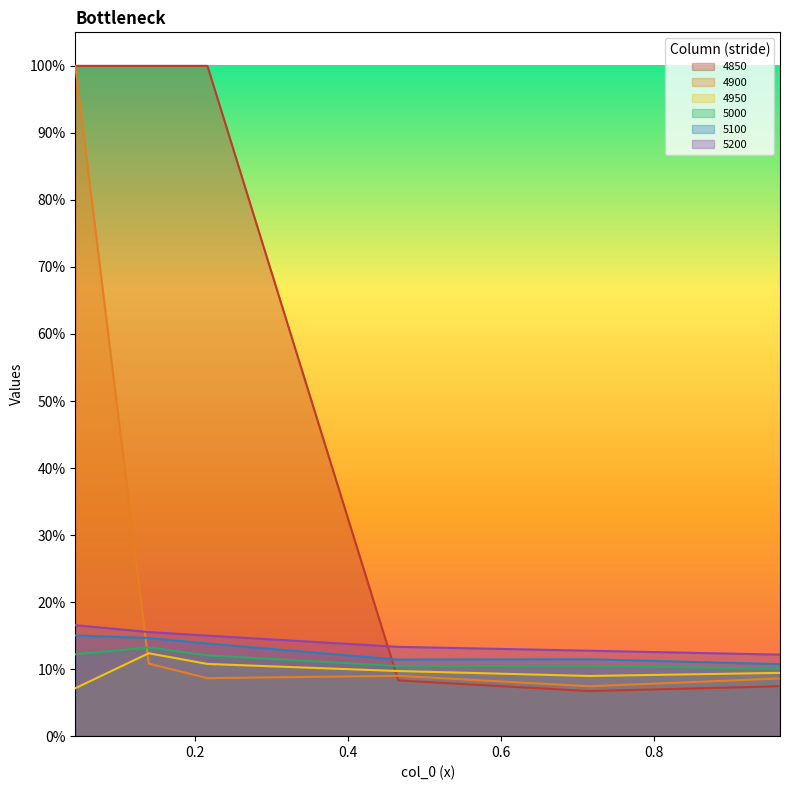

Which series has the widest spread of values?

4850